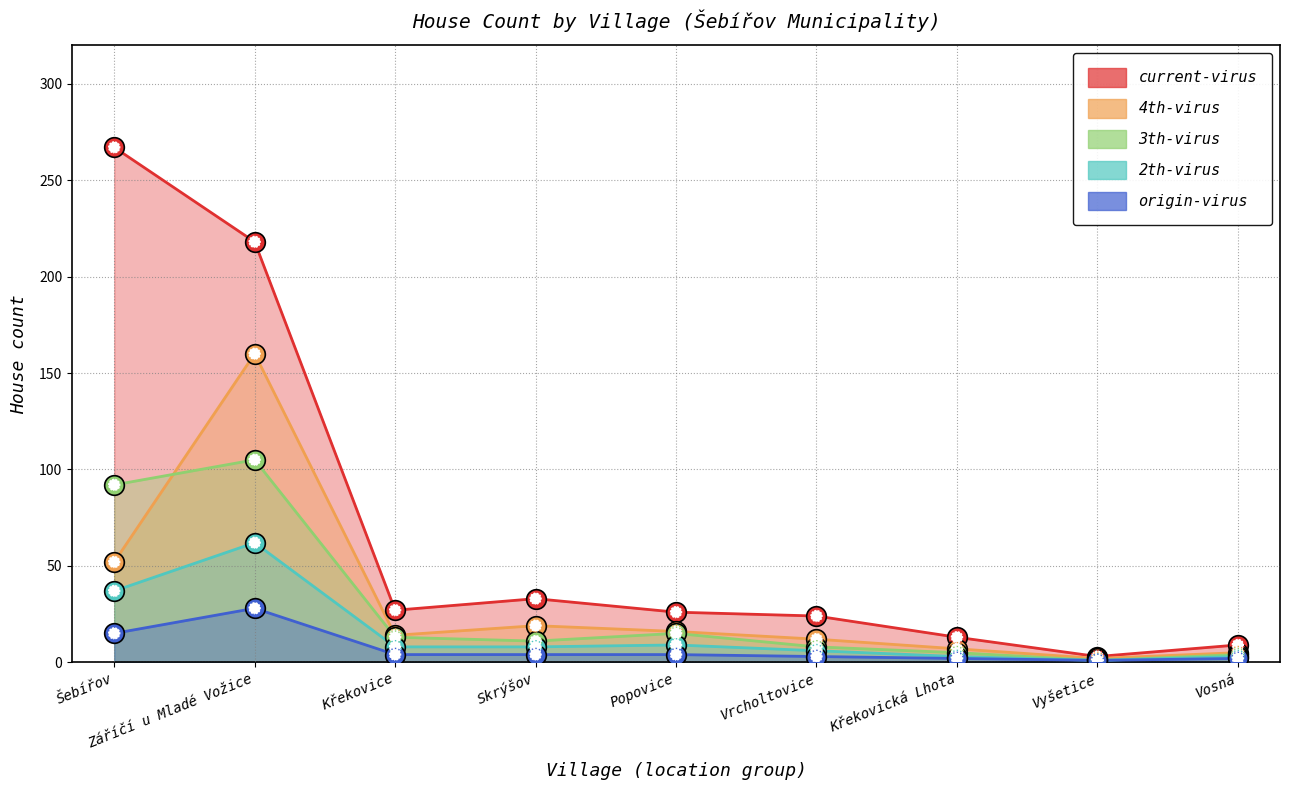

What is the total value across all series at Šebířov?

463